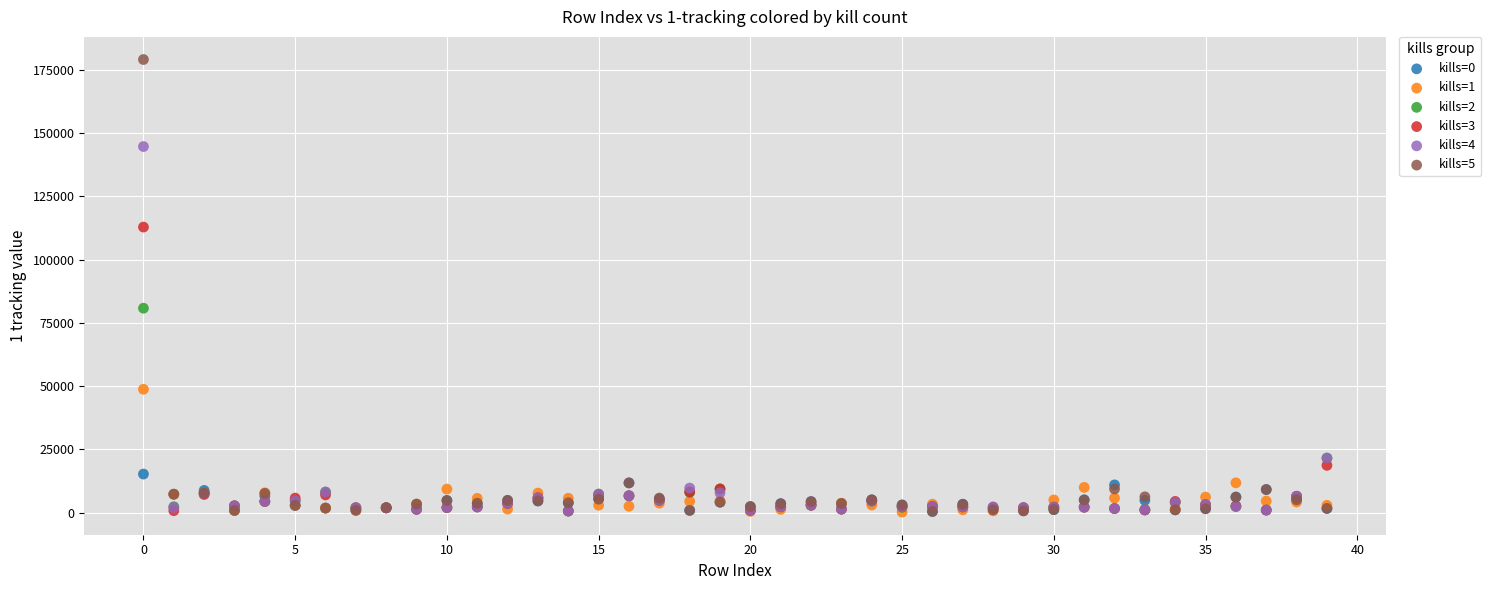

Across all series, what Y value is closest to 89677?

80823